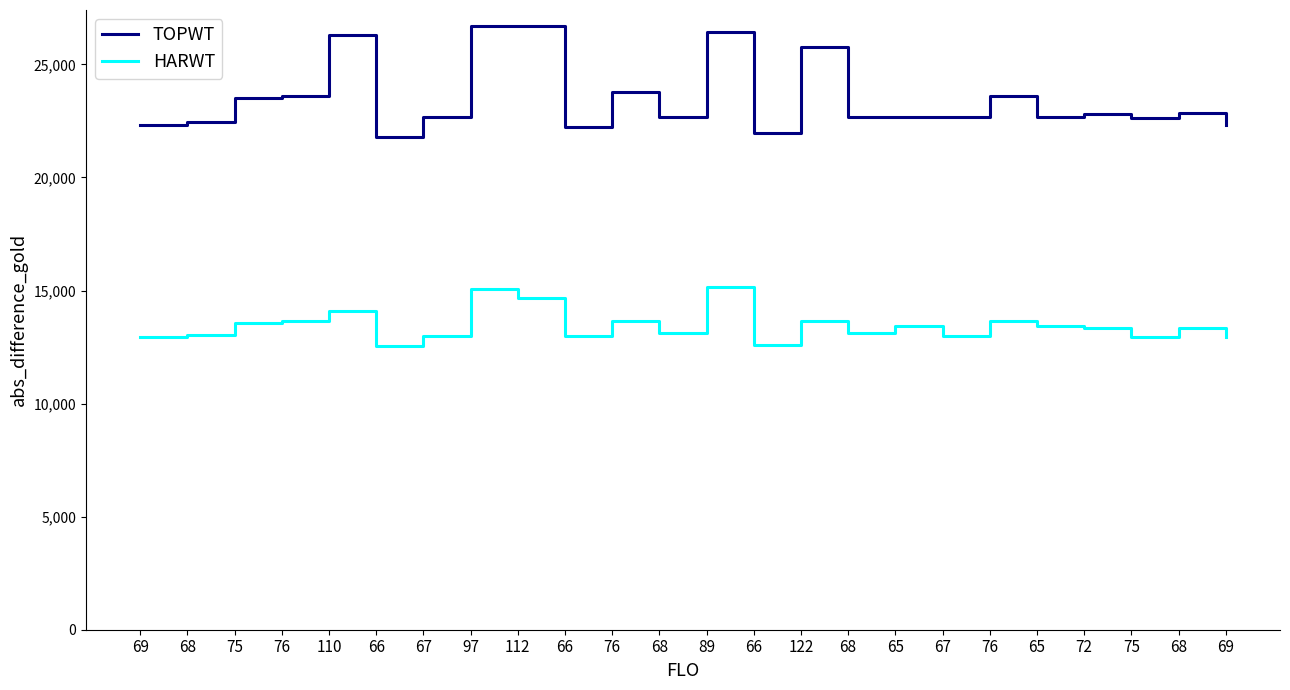

True or false: TOPWT has a value of 9744 at 97.

False